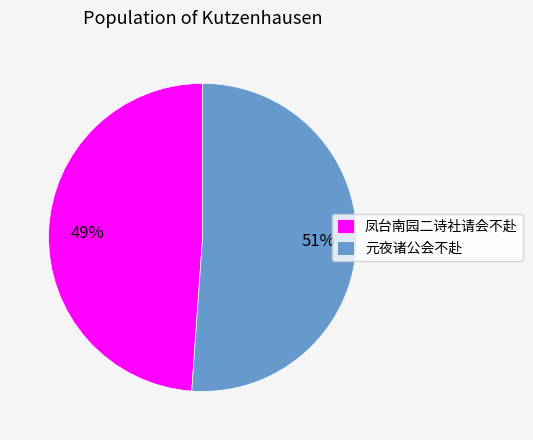

What is the majority slice?

元夜诸公会不赴